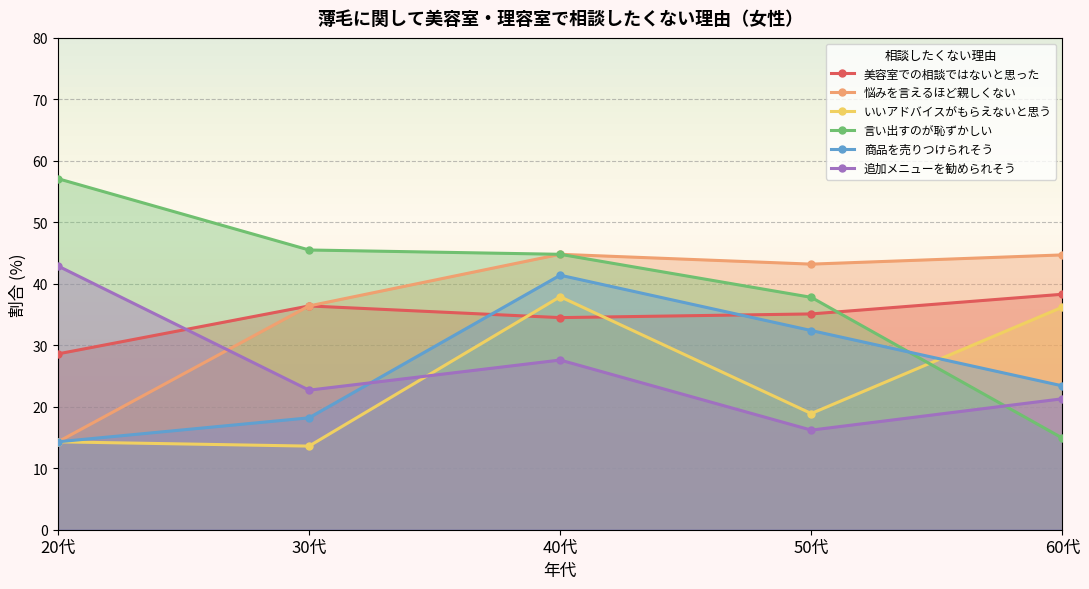

True or false: 追加のメニューを勧められそうな気がするため has a value of 61.0 at 20代.

False